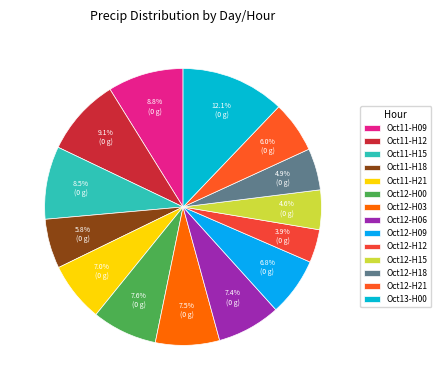

Which slice is the smallest?

Oct12-H12